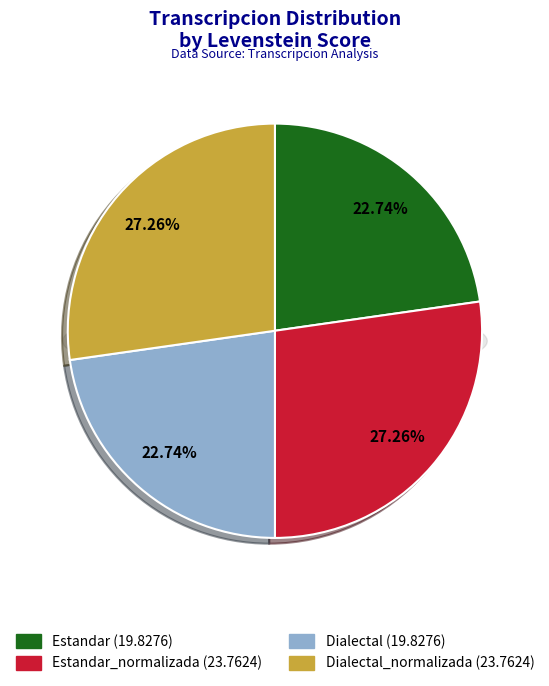

To the nearest percent, what is the combined percentage of Estandar and Dialectal?

45%